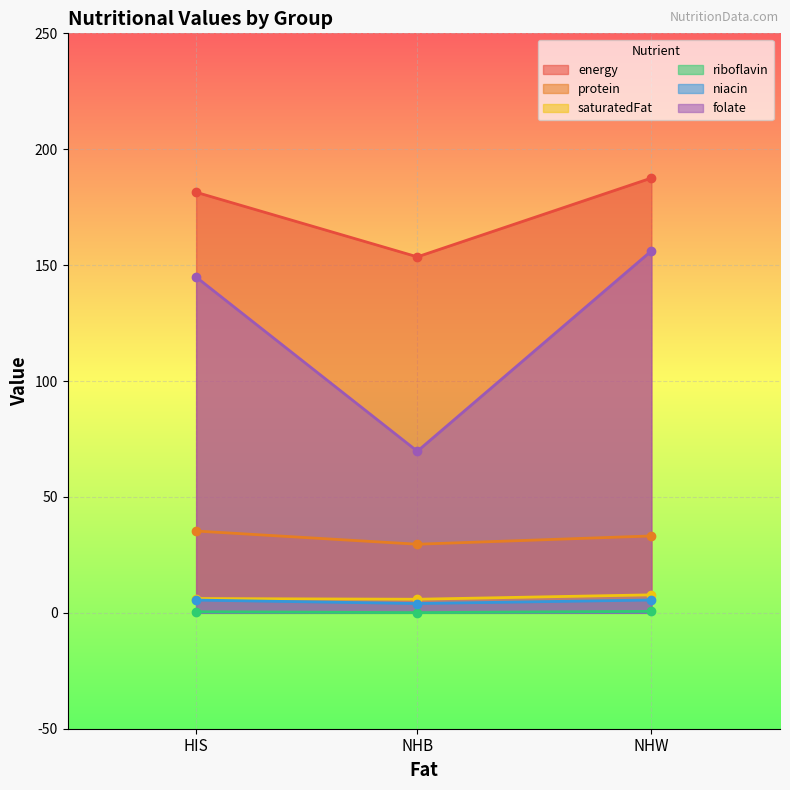

At which label does riboflavin reach its minimum?

NHB